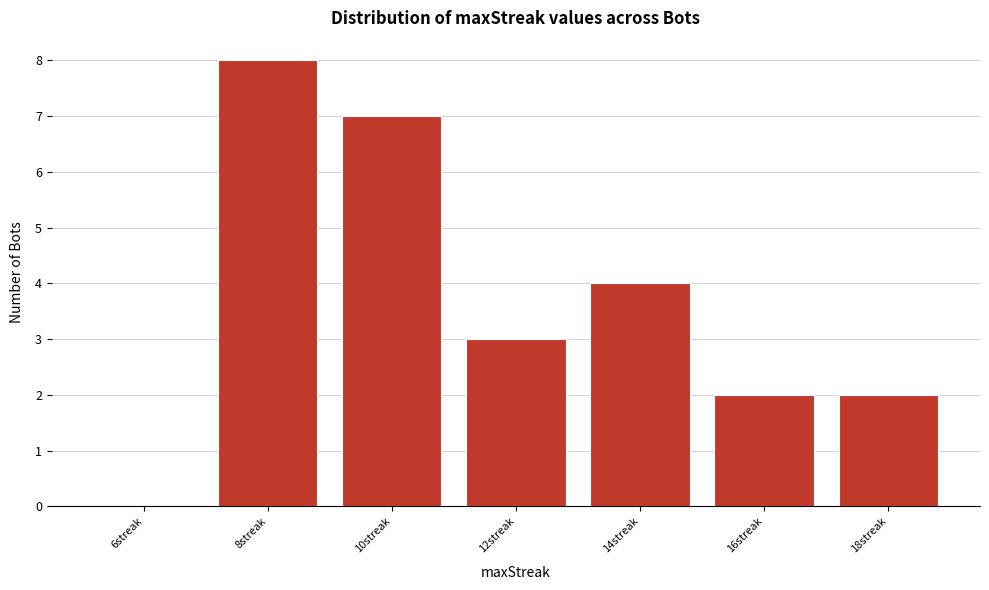

Reading left to right, what are all the values shown in this chart?

6streak=0	8streak=8	10streak=7	12streak=3	14streak=4	16streak=2	18streak=2